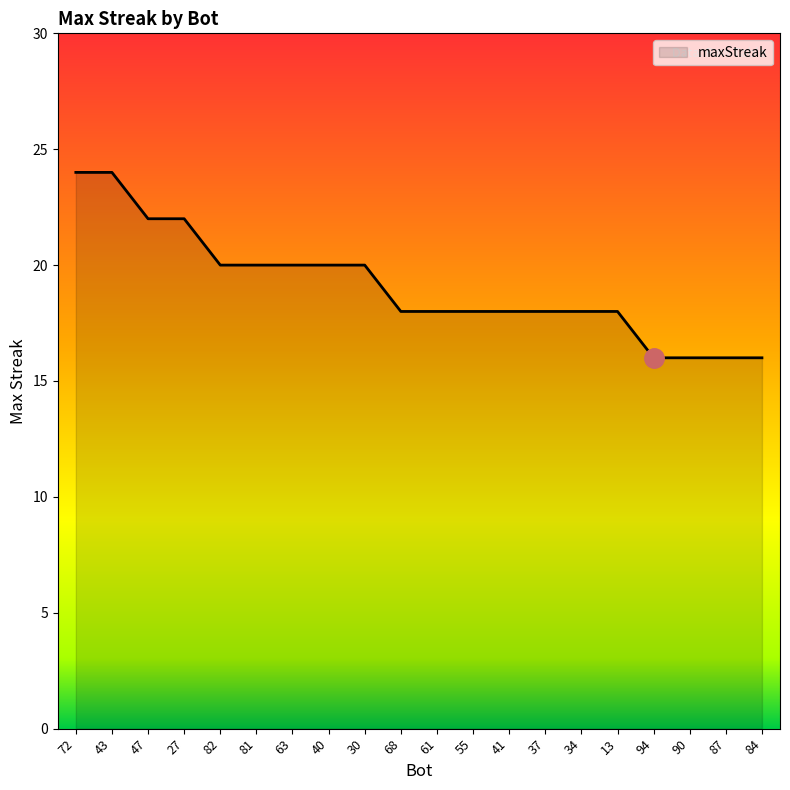

True or false: the data shows 24 at 43.

True